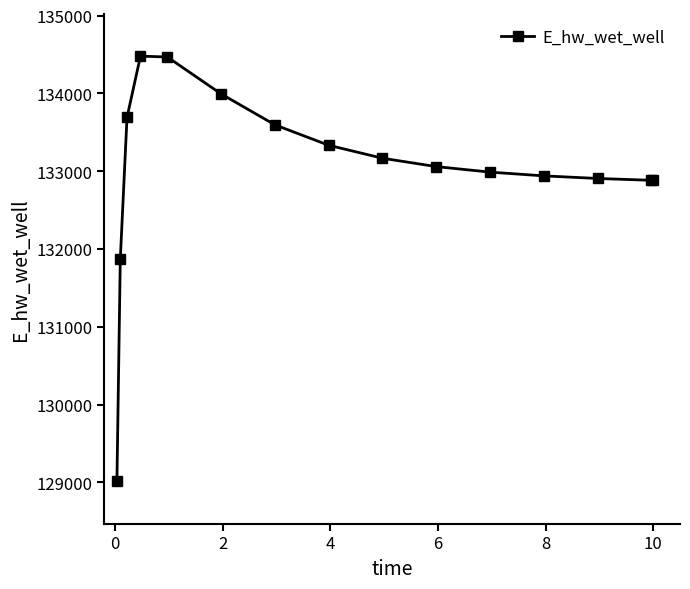

What is the difference between the maximum and minimum values?

5464.9